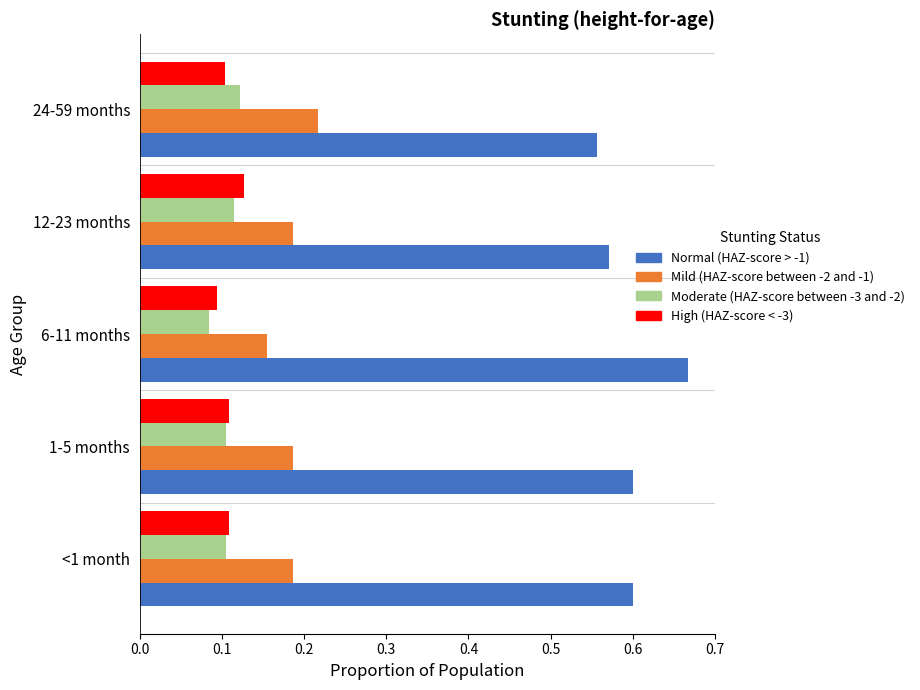

What is the sum of all Moderate (HAZ-score between -3 and -2) values?

0.5